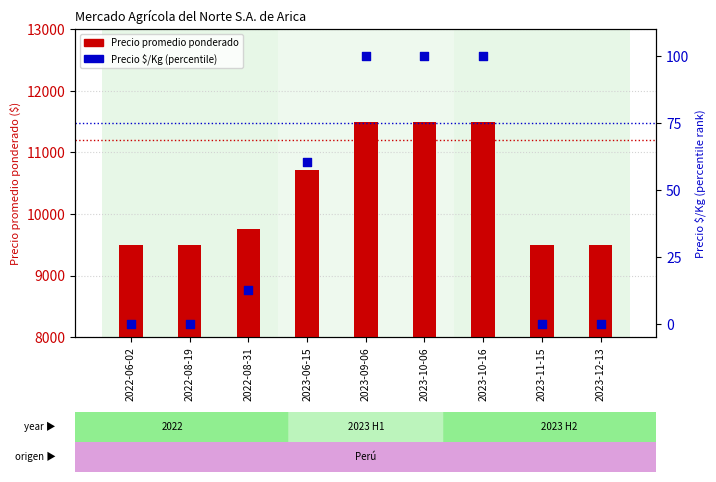

What is the total value across all series at 2022-06-02?

9500.0